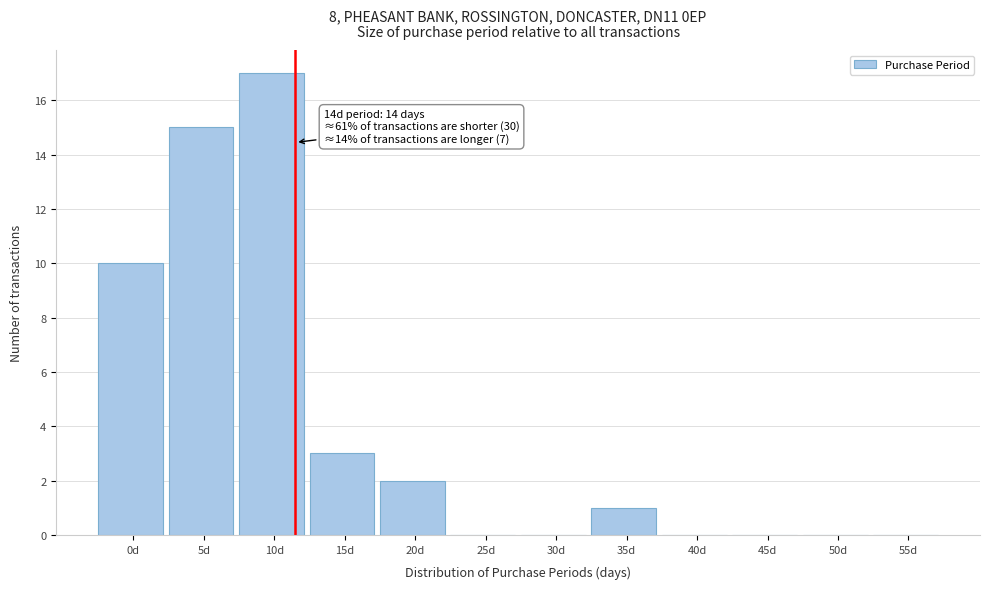

Reading left to right, extract all data points from this chart.

0d=10	5d=15	10d=17	15d=3	20d=2	25d=0	30d=0	35d=1	40d=0	45d=0	50d=0	55d=0